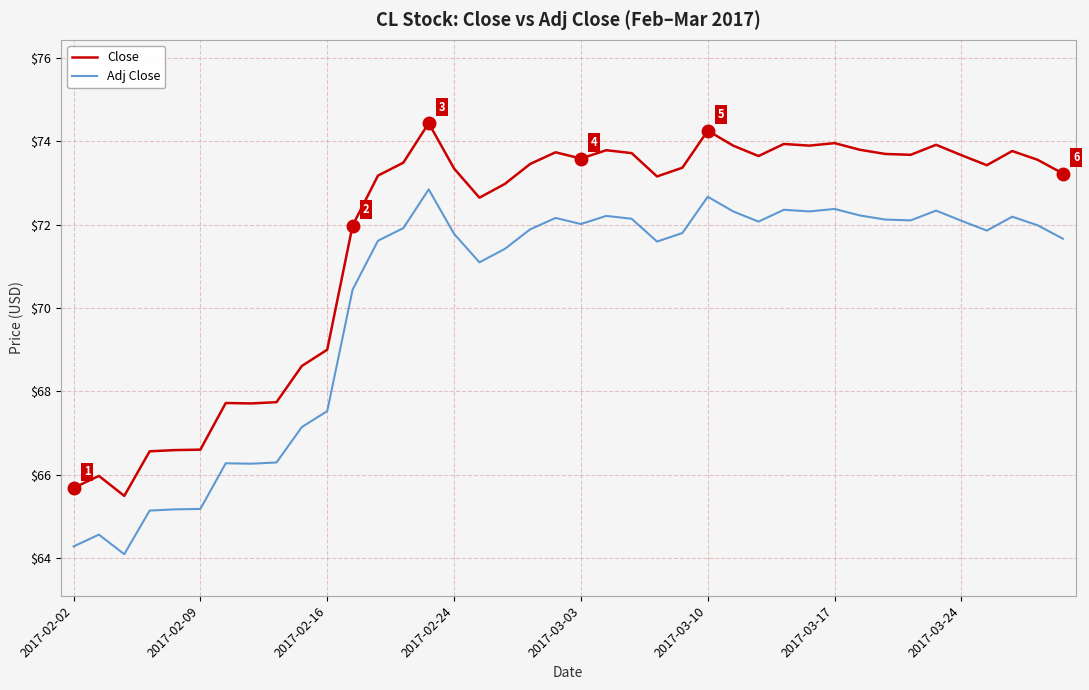

Rank the series by their maximum value, from highest to lowest.

Close, Adj Close